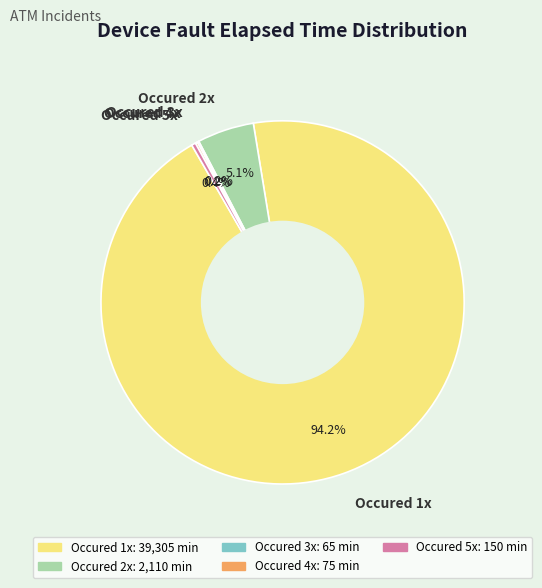

Between Occured 2x and Occured 5x, which is larger?

Occured 2x